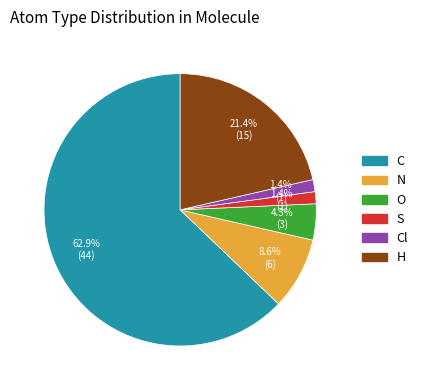

Does any single category account for the majority?

Yes